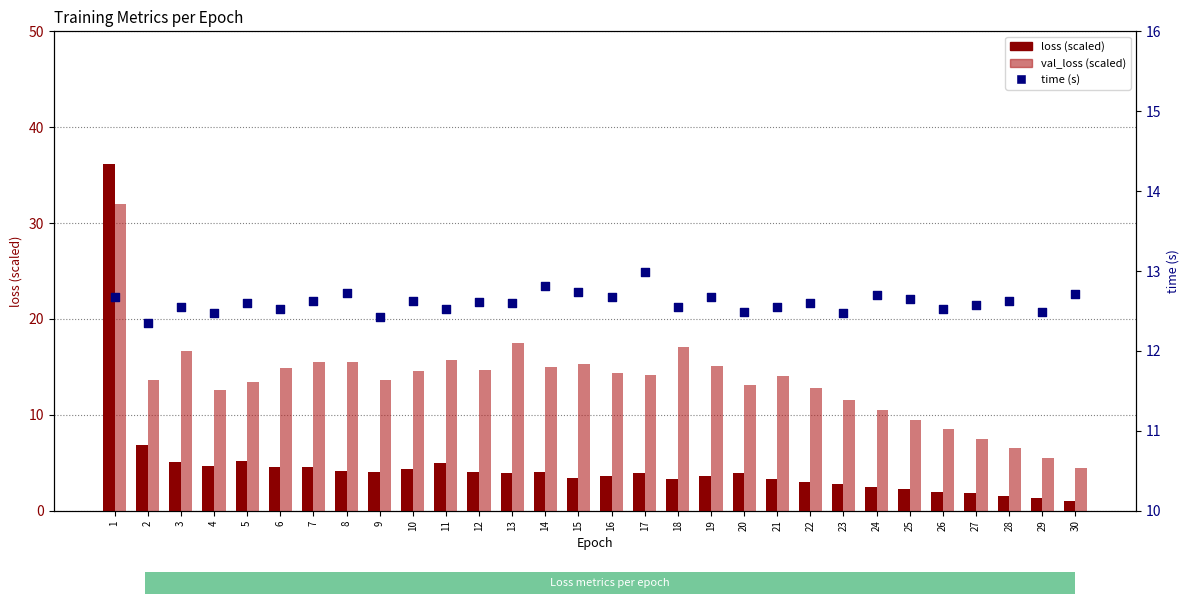

Which series reaches the maximum Y coordinate?

loss